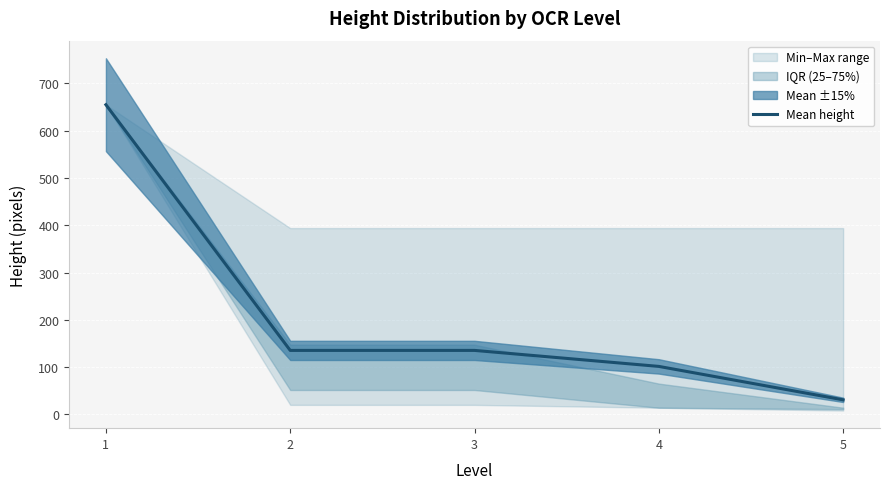

Rank the categories by value from lowest to highest.

5, 4, 2, 3, 1